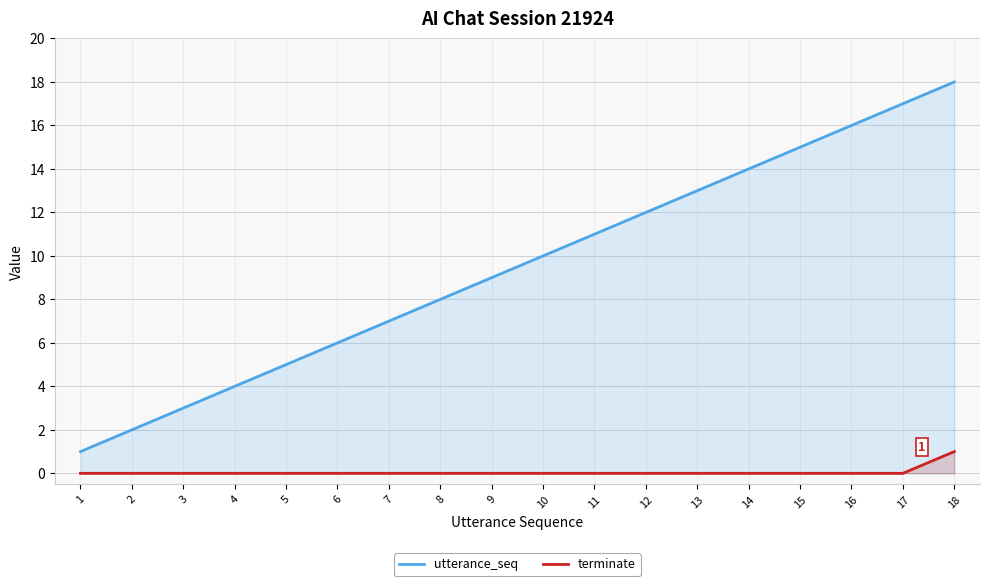

Rank the series by their average value, from highest to lowest.

utterance_seq, terminate